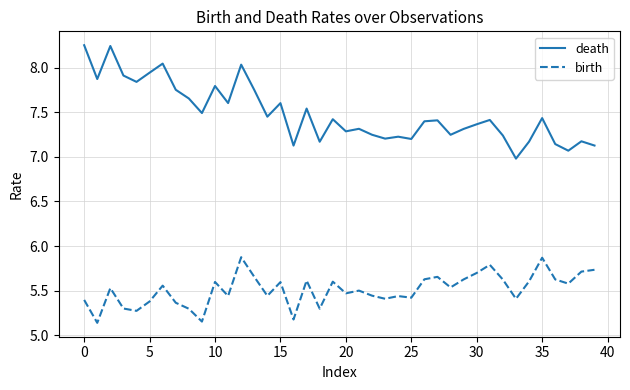

List the series in order of their peak value, lowest first.

birth, death